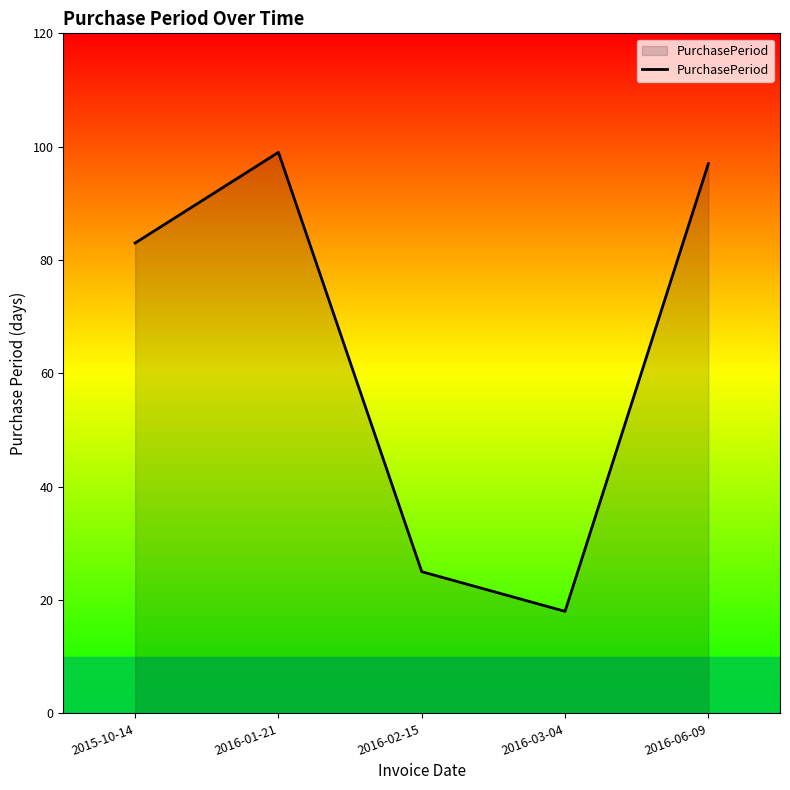

True or false: there are more than 2 points higher than both neighbors.

False